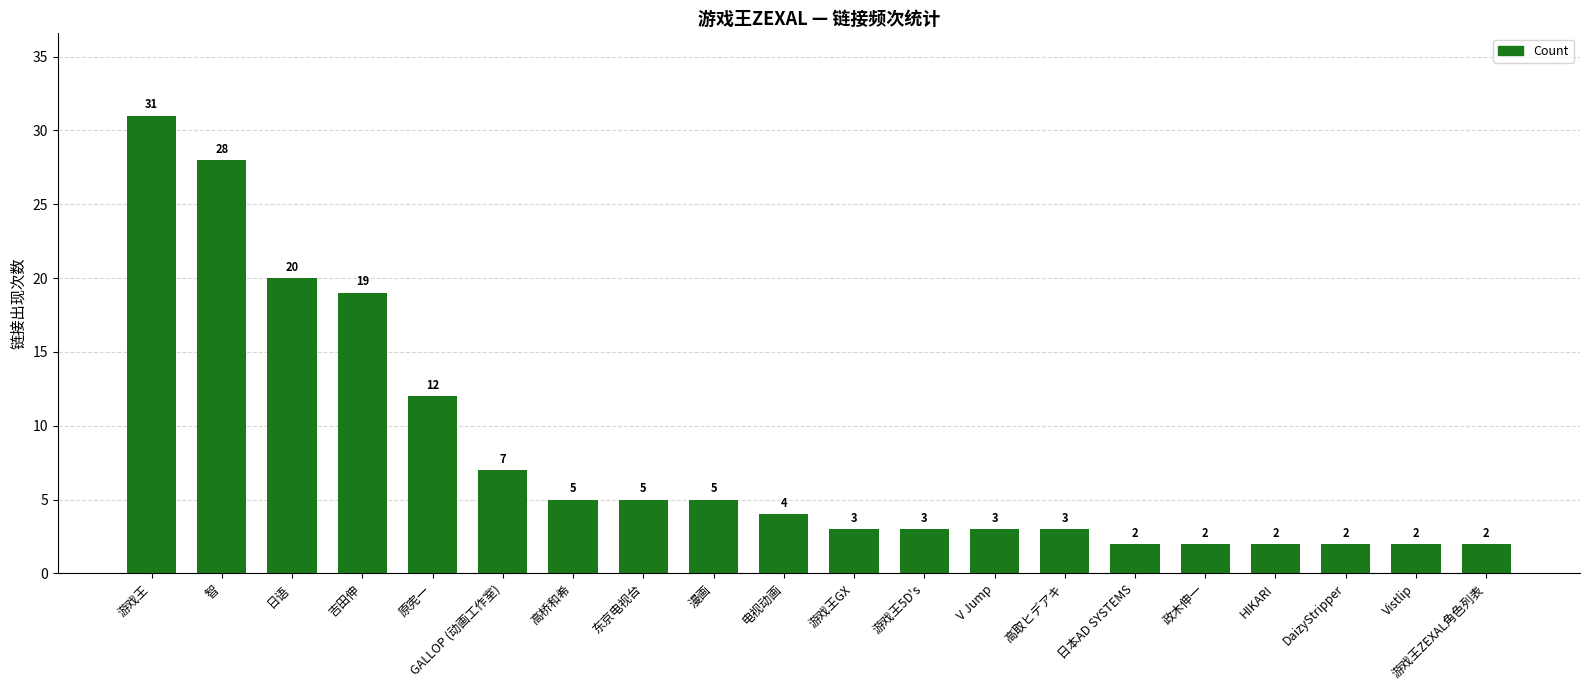

Does the chart contain stacked bars?

No